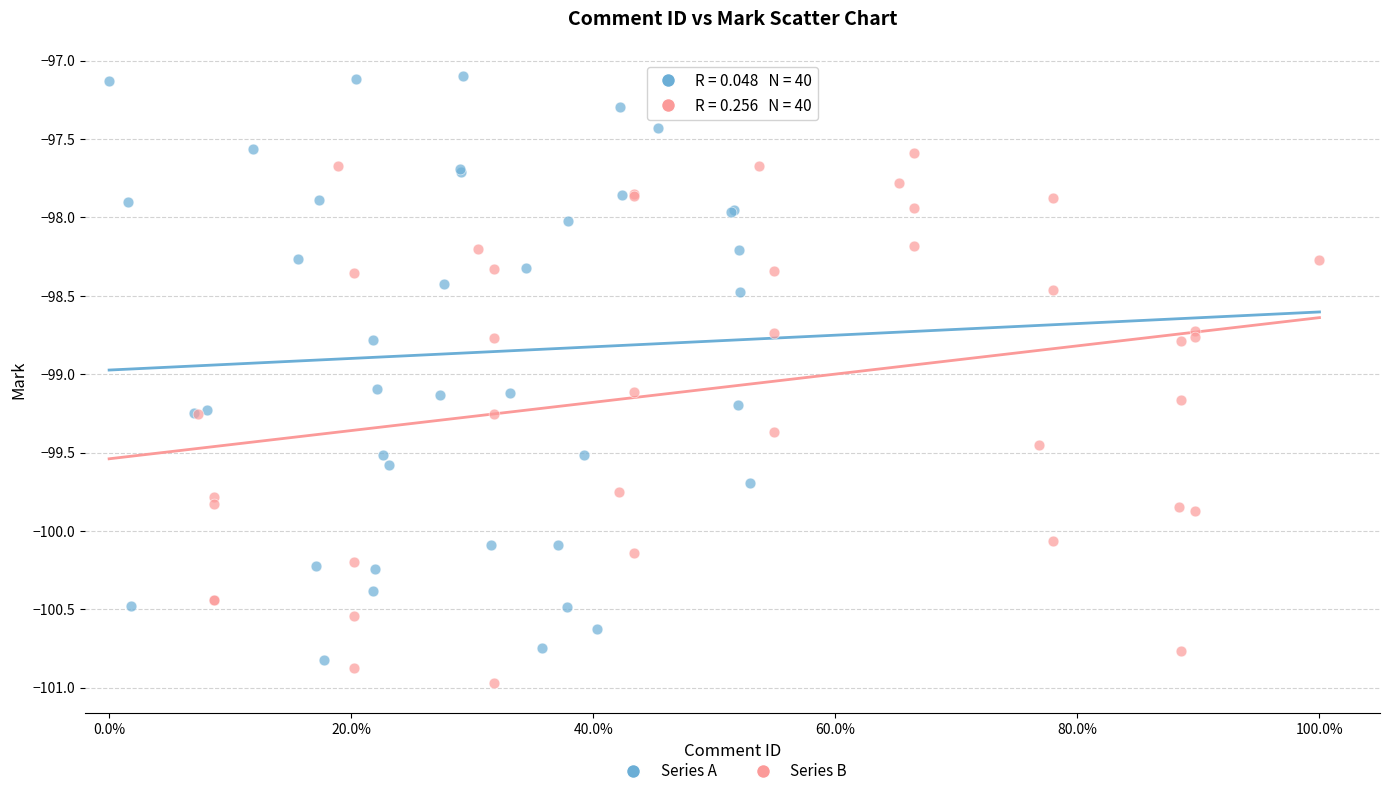

Which series has the largest Y range (max minus min)?

Series A